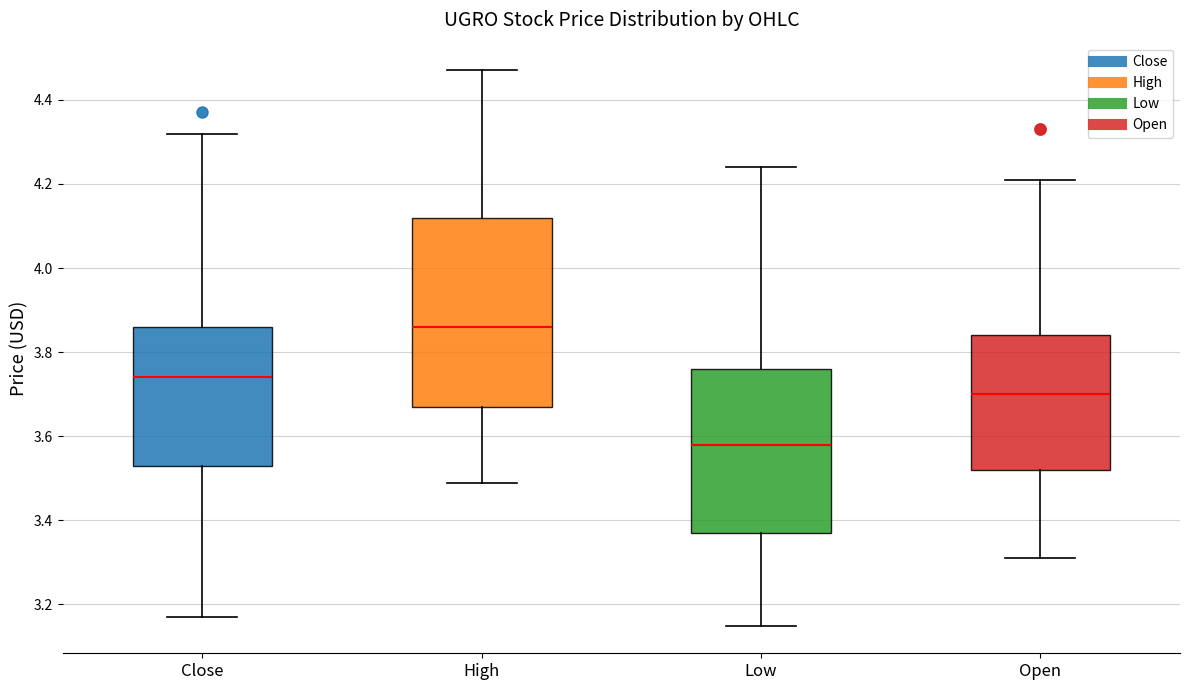

Reading left to right, transcribe this box plot: for each box, give where its median line is, the range the box spans, and where its two whiskers end, as read against the y-axis. The values are not printed on the chart, so give them approximately, as read against the axis.

Close: median 3.74, box 3.54 to 3.86, whiskers 3.18 to 4.32
High: median 3.86, box 3.68 to 4.12, whiskers 3.50 to 4.48
Low: median 3.58, box 3.36 to 3.76, whiskers 3.16 to 4.24
Open: median 3.70, box 3.52 to 3.84, whiskers 3.32 to 4.22